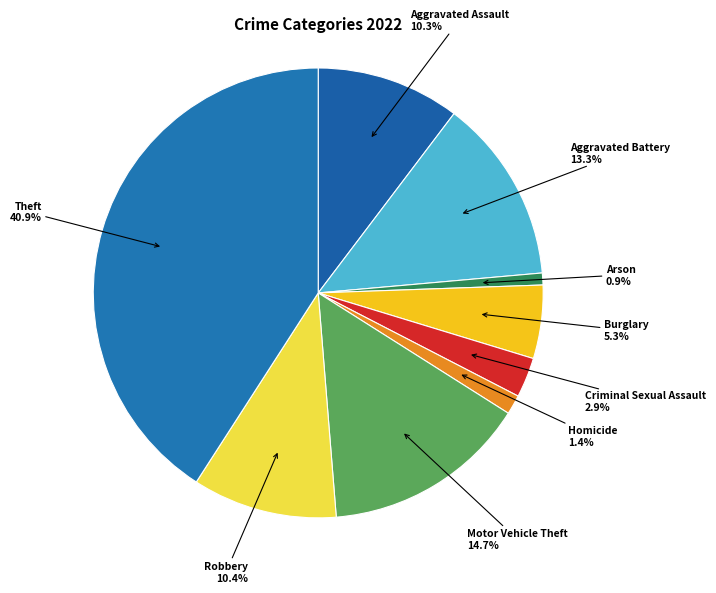

Which slice is the largest?

Theft